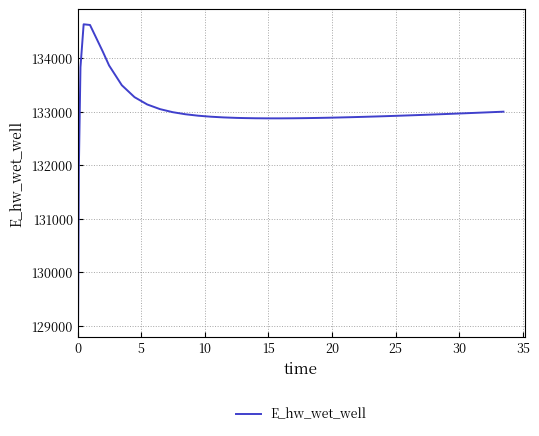

What is the minimum value shown in the chart?

129070.3